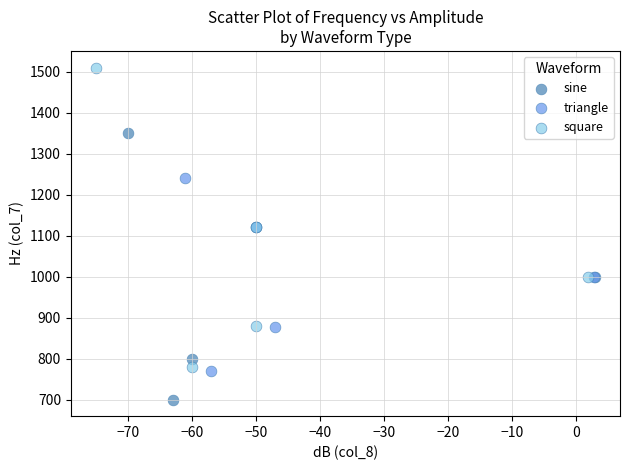

Which series reaches the maximum Y coordinate?

square